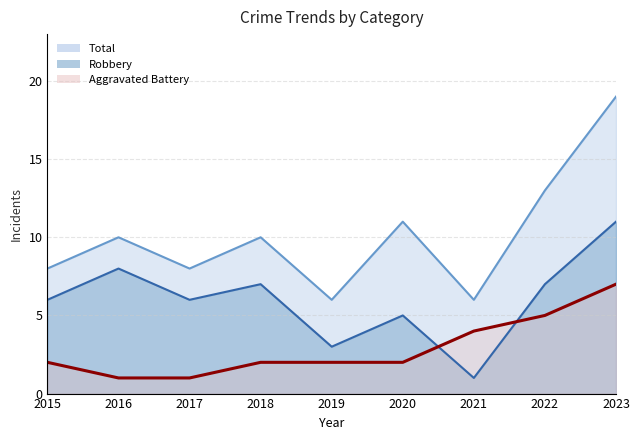

Where does the Robbery series first go above 6?

2016